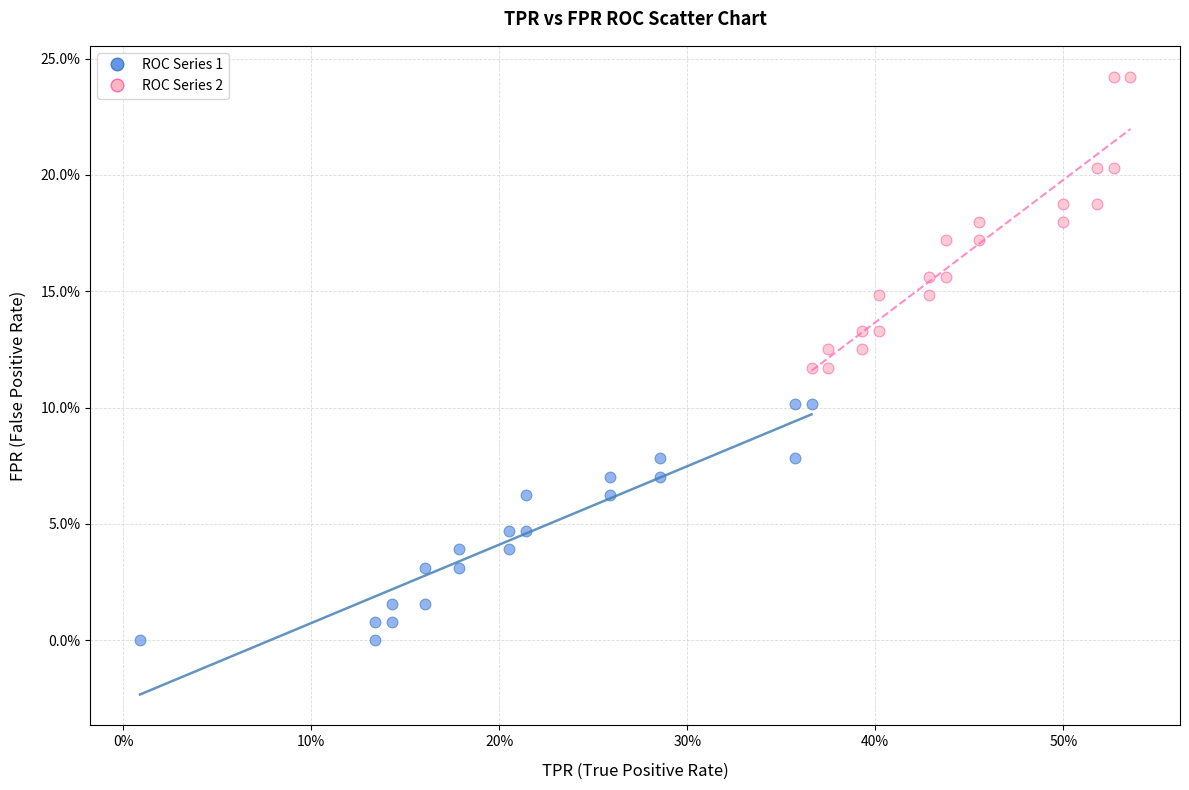

What are all the series names shown in the legend?

ROC Series 1, ROC Series 2